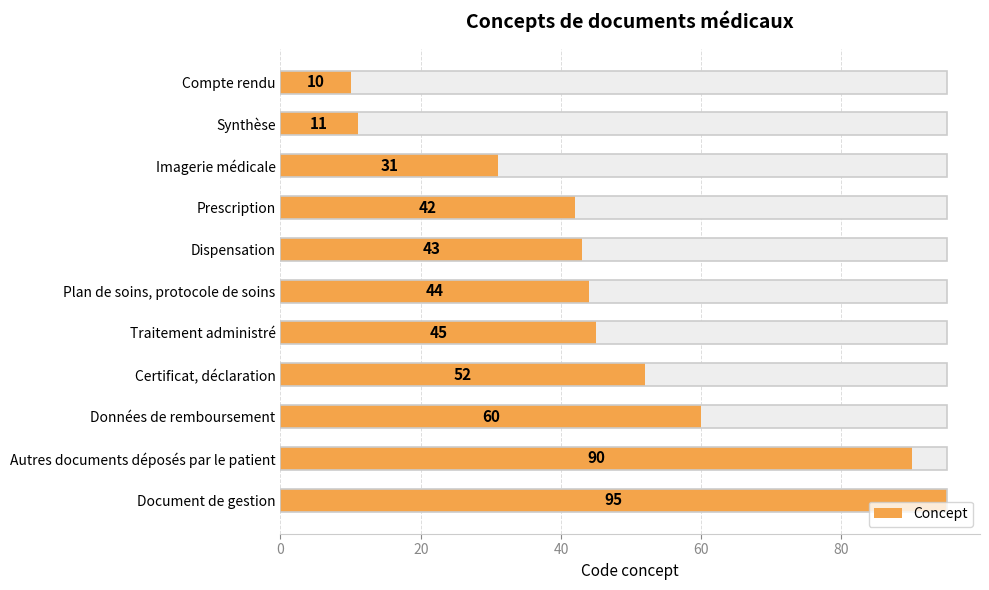

How many values are below 44?

5